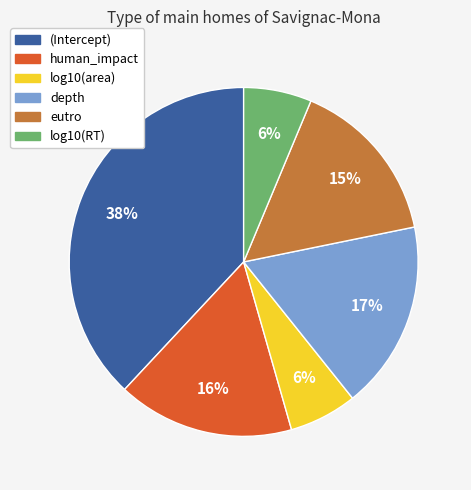

To the nearest percent, what is the difference between the log10(RT) and human_impact slice percentages?

10%